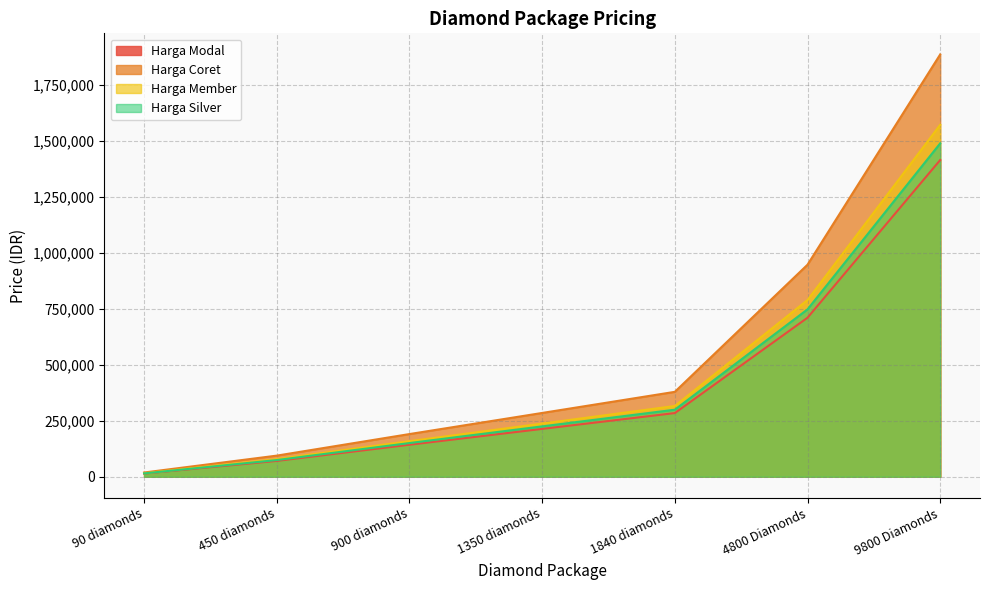

True or false: Harga Silver has a value of 150500 at 900 diamonds.

True